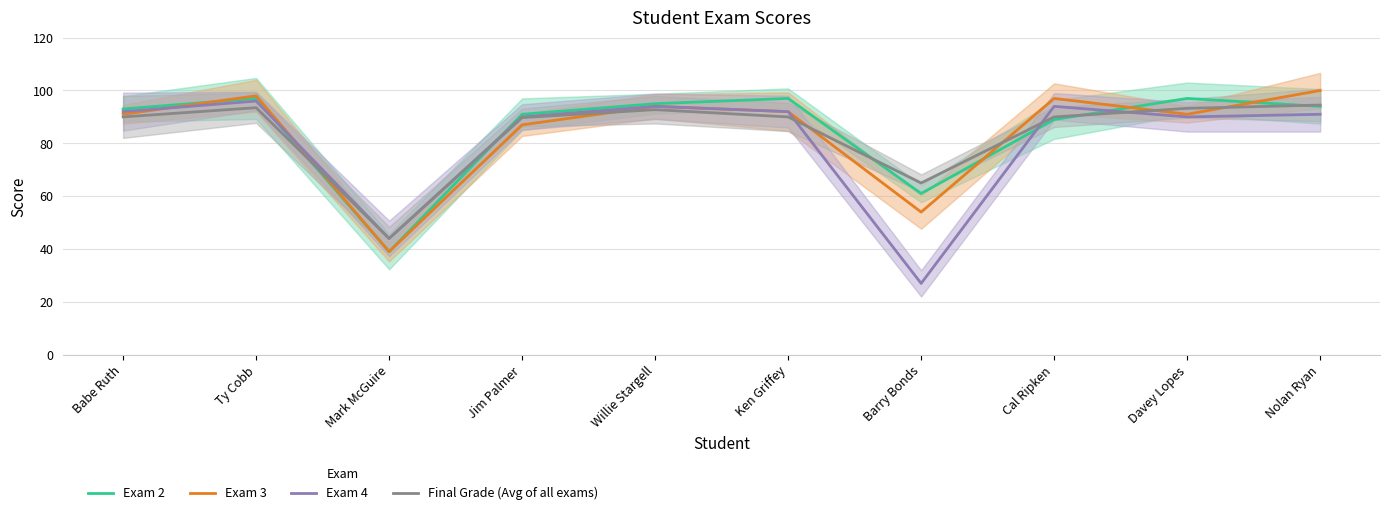

True or false: Exam 3 and Exam 4 cross at least once.

True